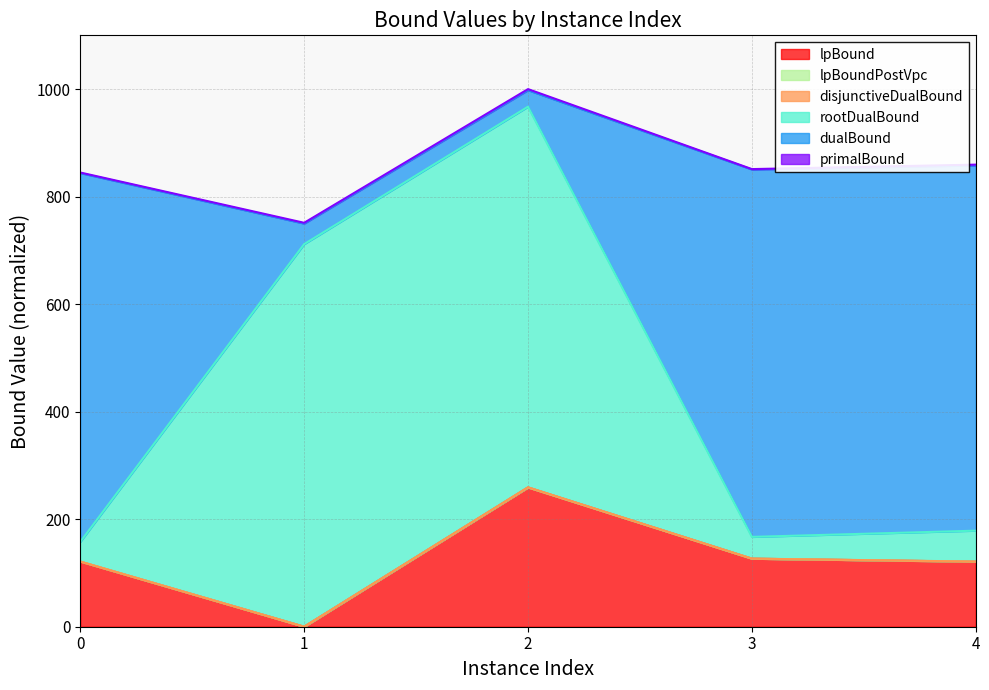

Reading right to left, transcribe all the data shown in this chart.

lpBound: 120.9	126.6	259.0	0.0	121.0
disjunctiveDualBound: 121.2	126.7	259.4	0.0	121.3
lpBoundPostVpc: 121.1	126.6	259.0	0.0	121.2
rootDualBound: 178.7	167.1	967.3	711.6	157.9
dualBound: 858.0	850.5	998.0	749.9	843.8
primalBound: 859.5	851.2	1000.0	751.3	844.8